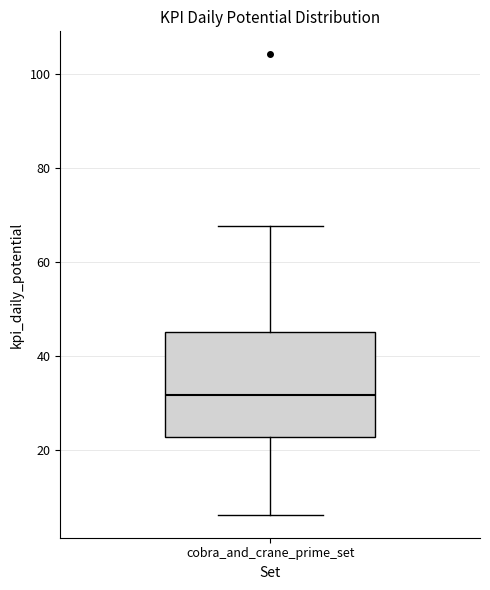

Where does the lower whisker of the box for cobra_and_crane_prime_set end on the y-axis? The values are not printed on the chart, so give them approximately, as read against the axis.

6